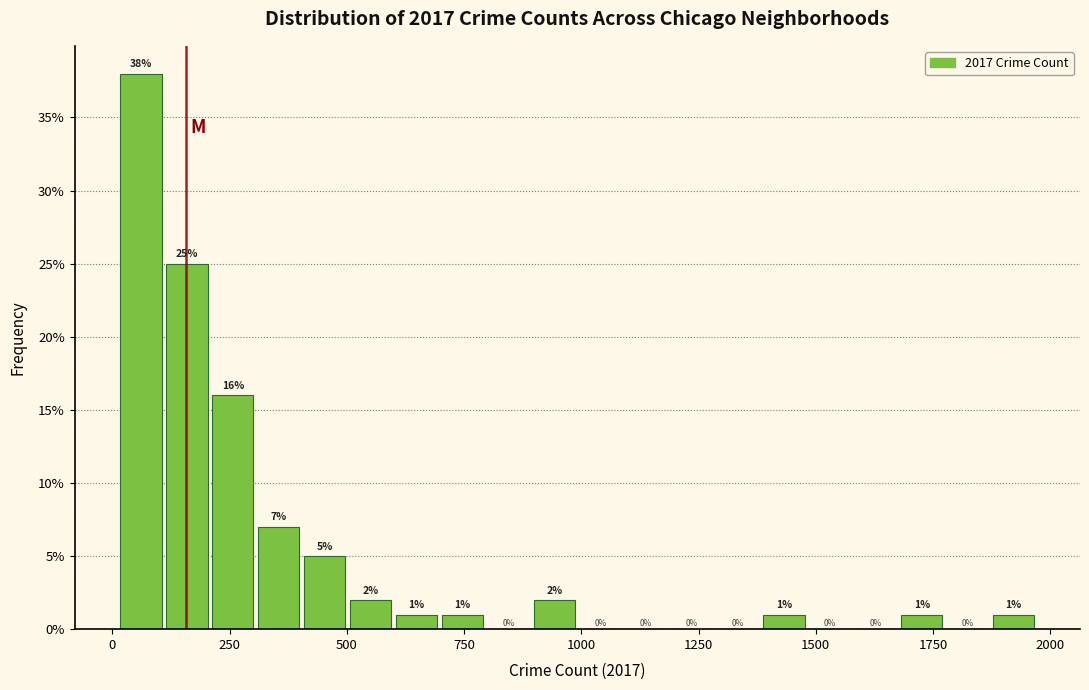

Around what value on the x-axis is the tallest bar? Give the approximate position of its centre, as read against the axis.

50